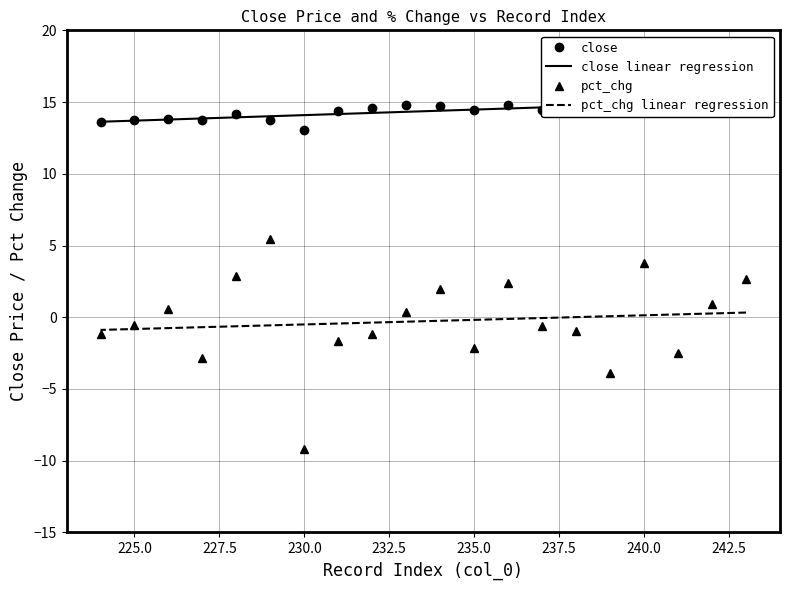

At how many categories does at least one series exceed 4?

20